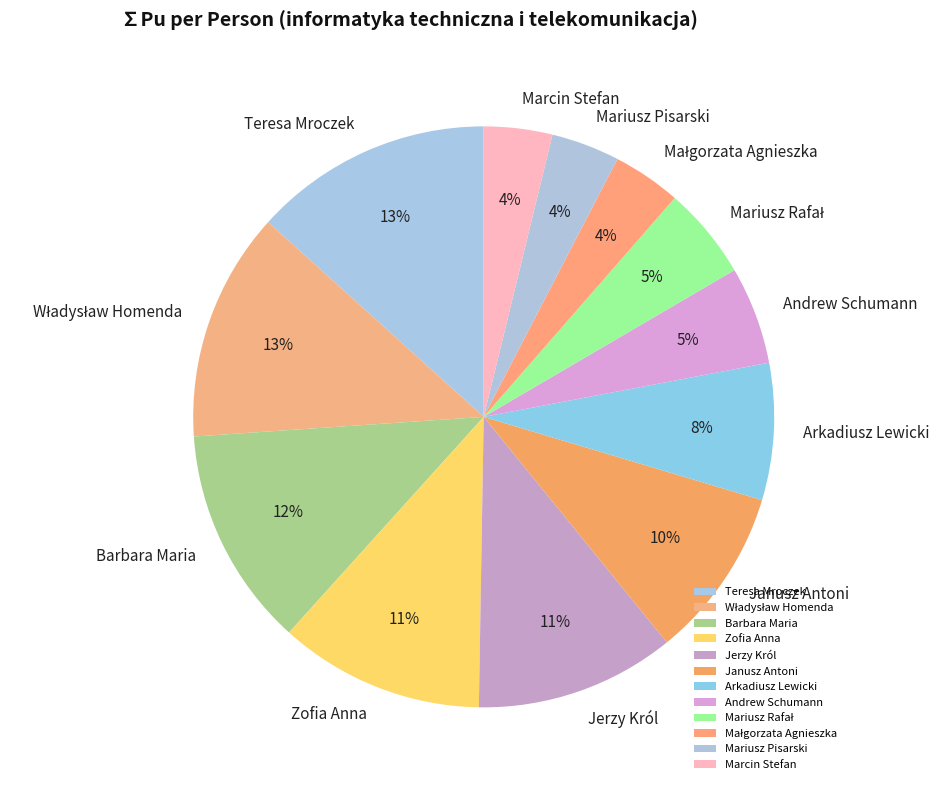

To the nearest percent, what is the combined percentage of Jerzy Król and Marcin Stefan?

15%